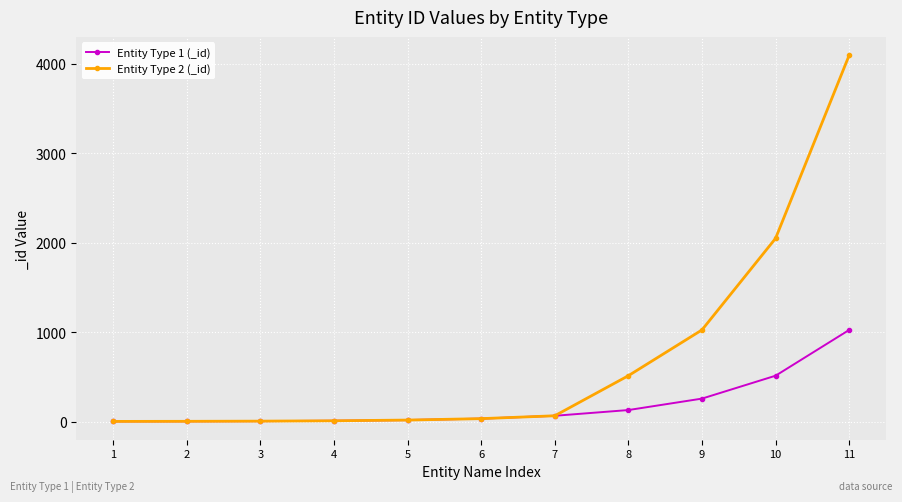

What is the total value across all series at 11?

5120